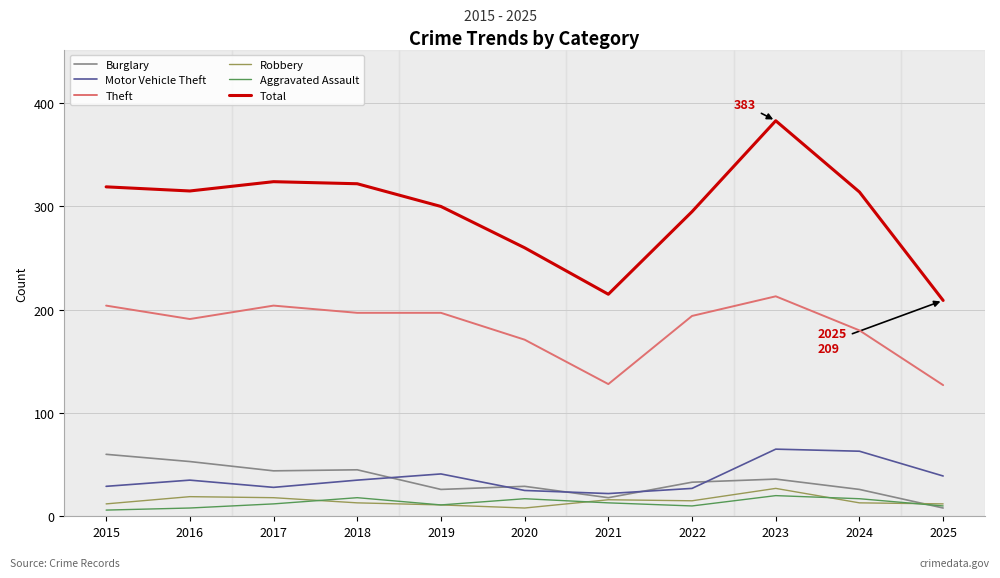

How many lines are shown in the chart?

6